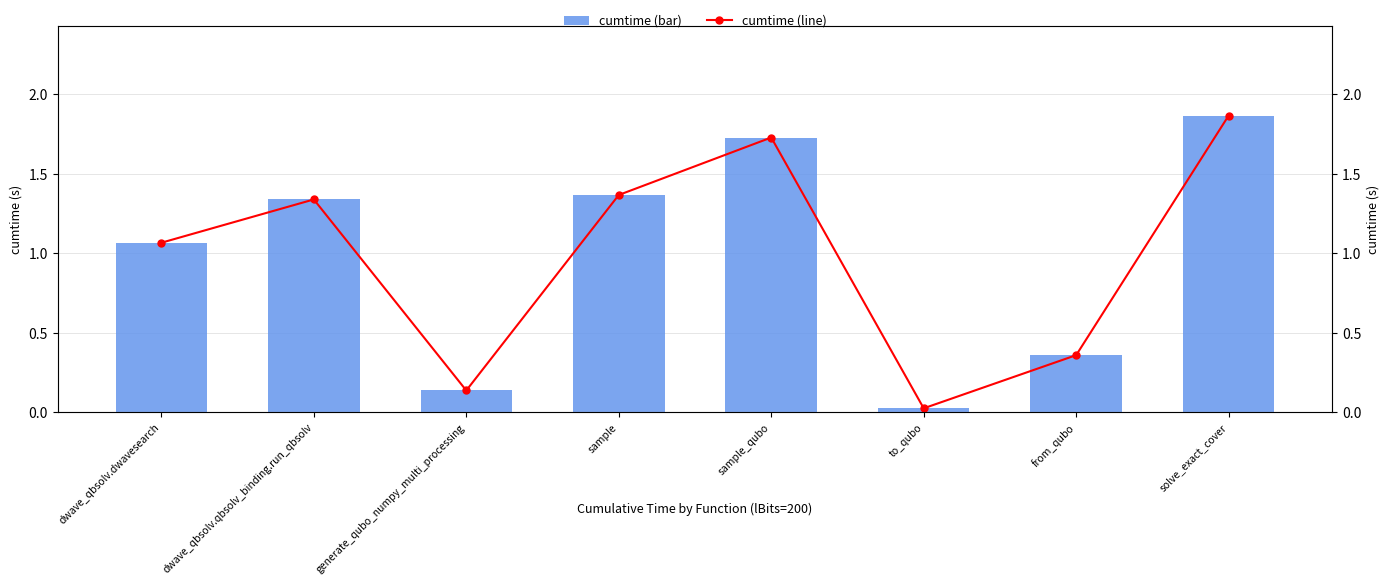

Reading left to right, extract all data points from this chart.

cumtime (bar): dwave_qbsolv.dwavesearch=1.1	dwave_qbsolv.qbsolv_binding.run_qbsolv=1.3	generate_qubo_numpy_multi_processing=0.1	sample=1.4	sample_qubo=1.7	to_qubo=0.0	from_qubo=0.4	solve_exact_cover=1.9
cumtime (line): dwave_qbsolv.dwavesearch=1.1	dwave_qbsolv.qbsolv_binding.run_qbsolv=1.3	generate_qubo_numpy_multi_processing=0.1	sample=1.4	sample_qubo=1.7	to_qubo=0.0	from_qubo=0.4	solve_exact_cover=1.9